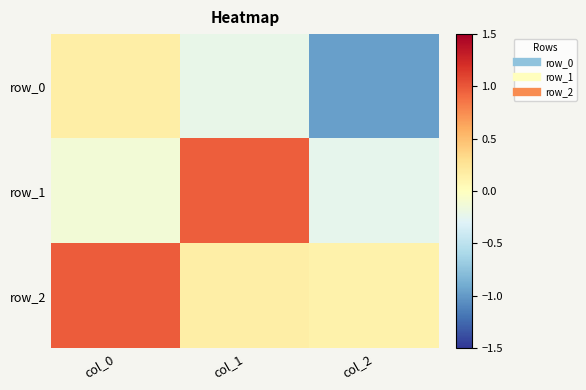

Which has a higher value, col_1 or col_0?

col_0